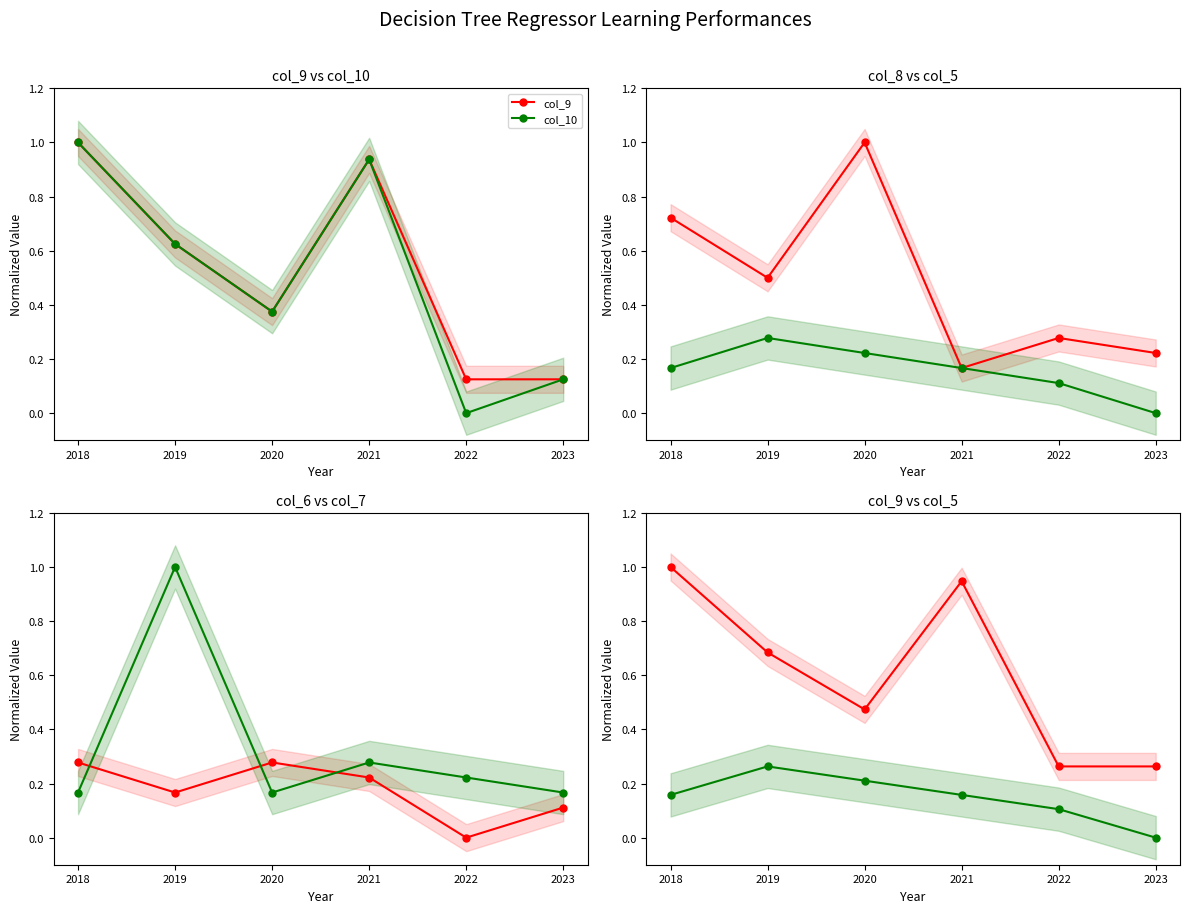

Rank the categories by col_5 value from lowest to highest.

2023, 2022, 2018, 2021, 2020, 2019